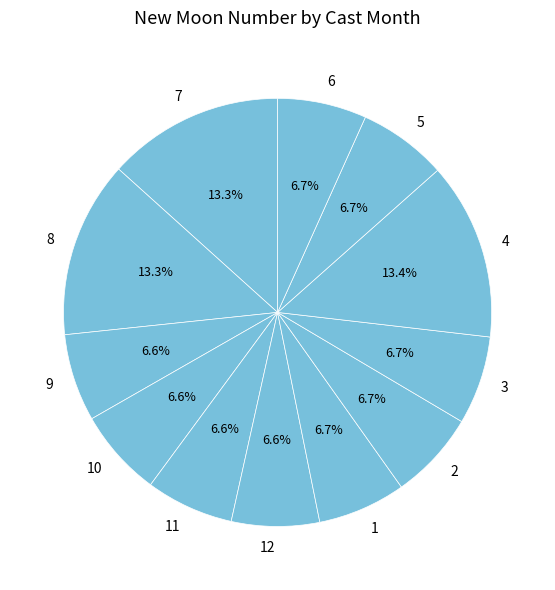

To the nearest percent, what is the combined percentage of 10 and 11?

13%